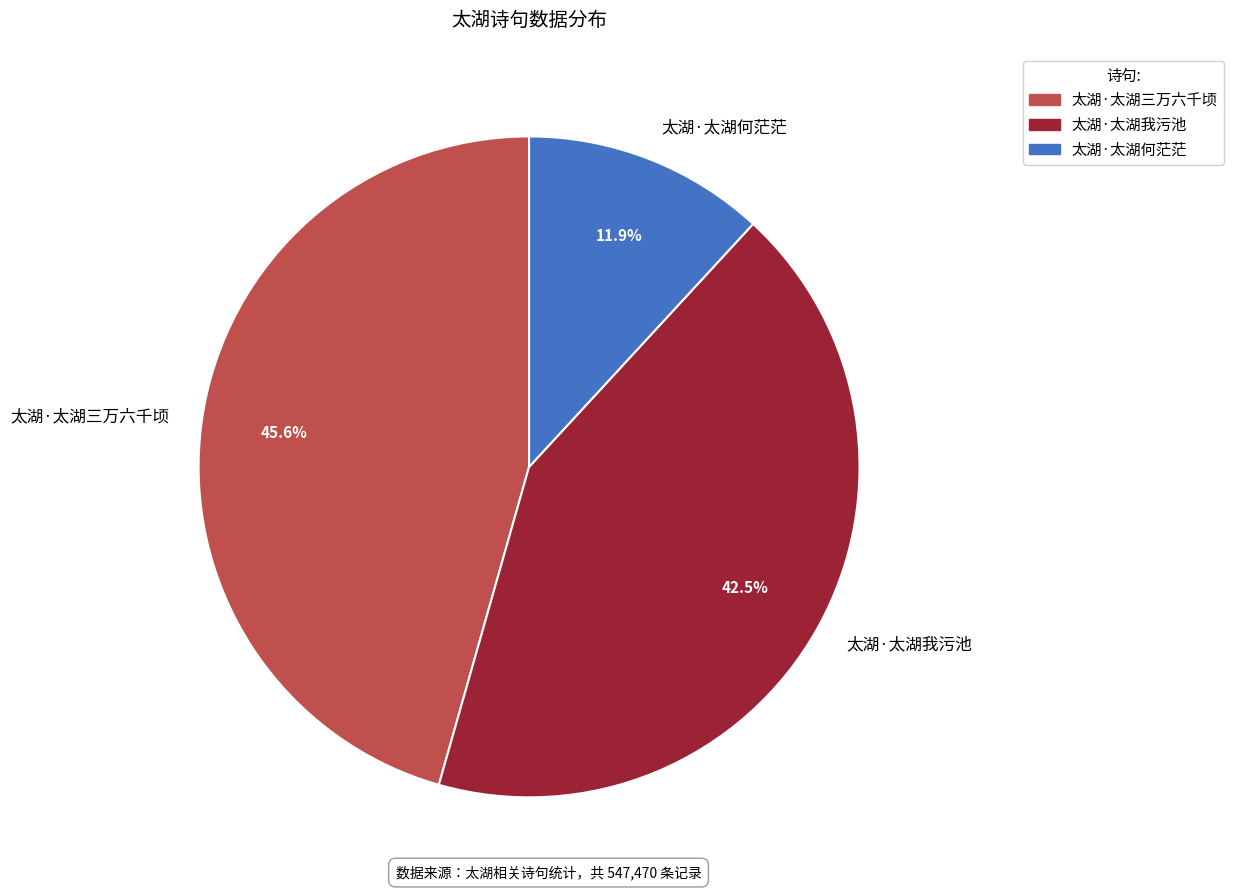

Does any single category account for the majority?

No